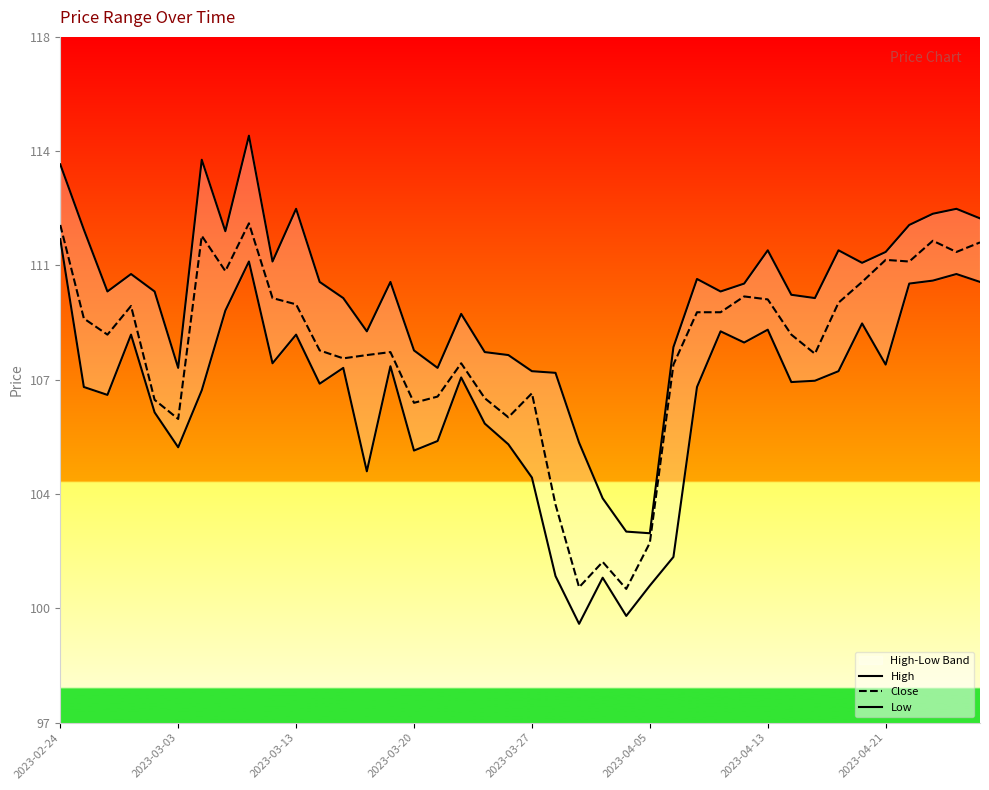

What position from the right is 14?

26